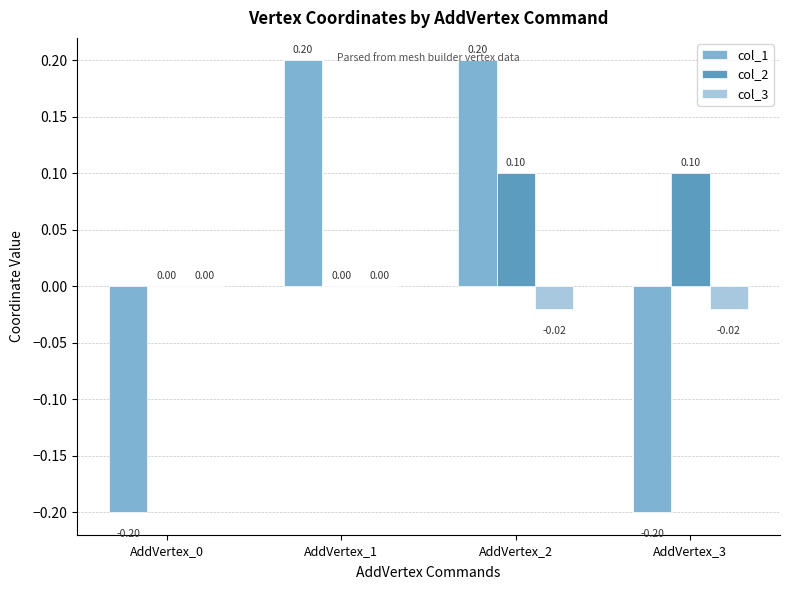

What is the sum of the col_1 values at AddVertex_2 and AddVertex_1?

0.4